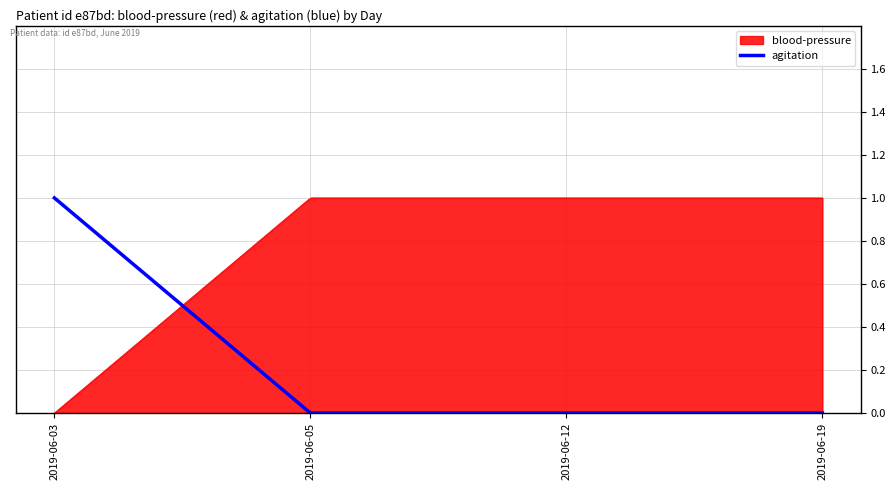

List the series in order of their overall mean, highest first.

blood-pressure, agitation